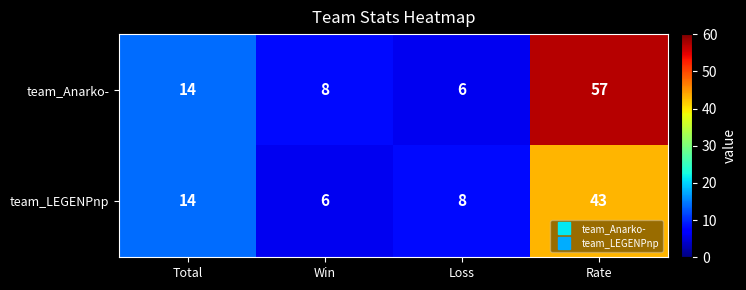

At how many categories does at least one series exceed 55?

1